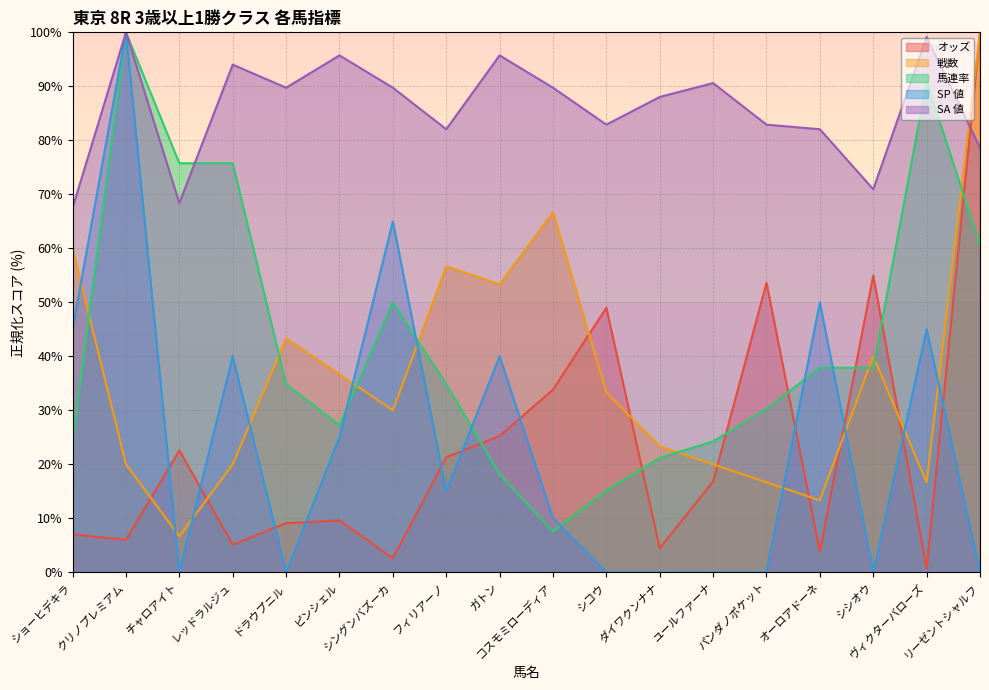

Is the value of 馬連率 at クリノプレミアム greater than the value of SP 値 at ダイワクンナナ?

Yes